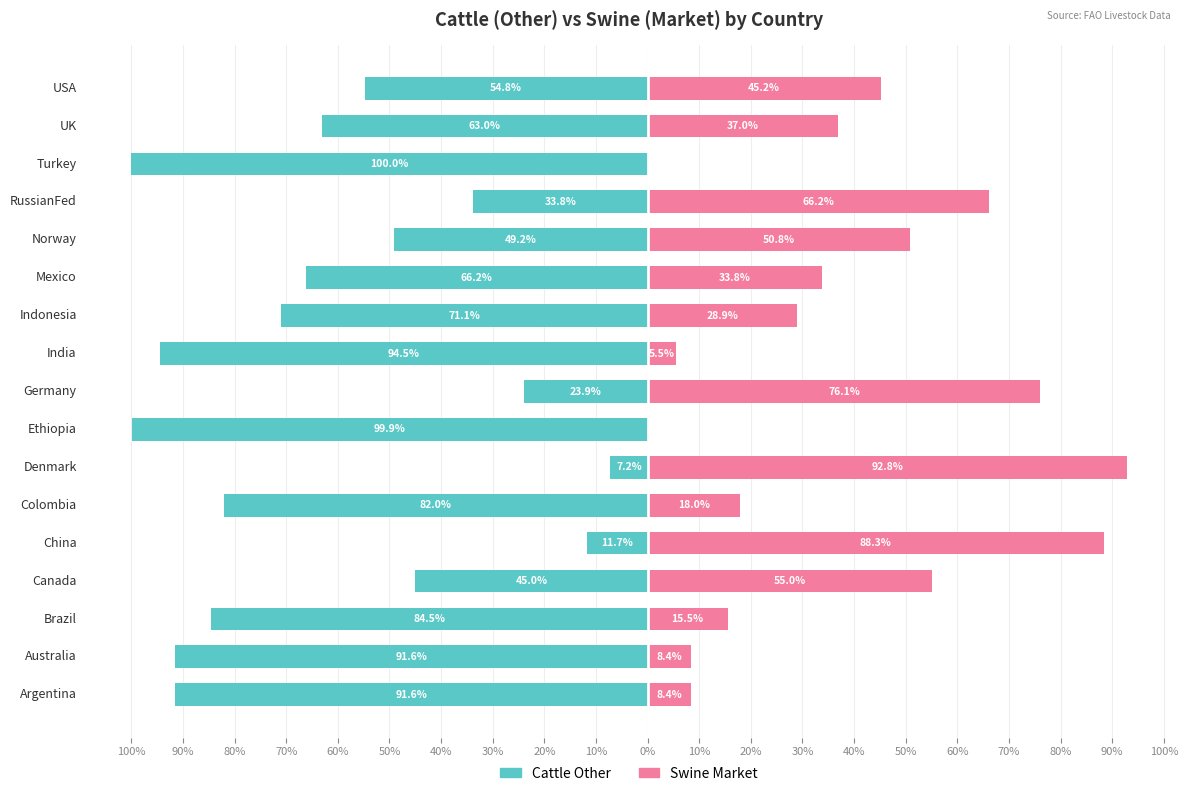

What is the value of the swine_market bar at the 14th from the left?

15.5